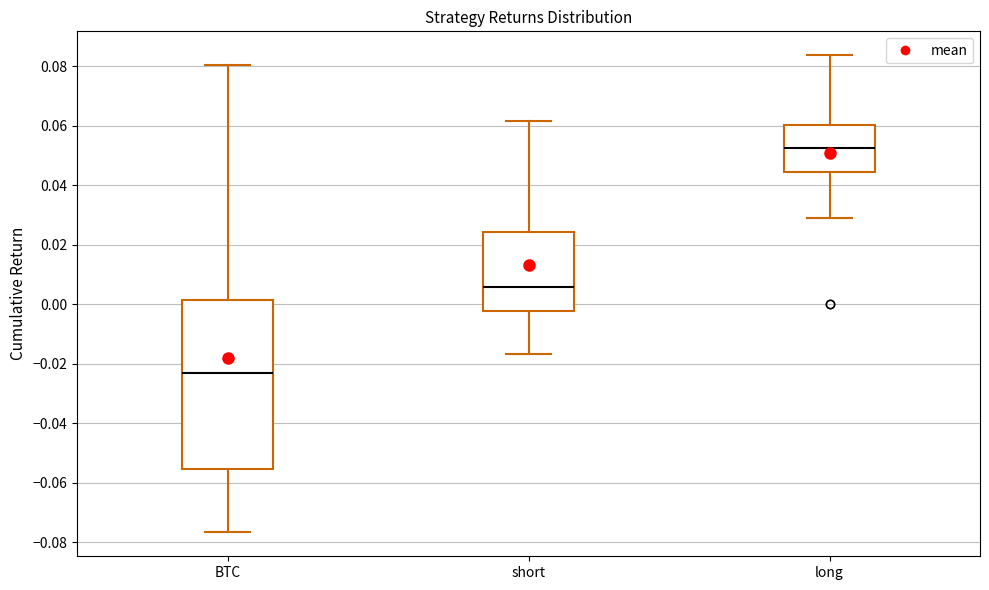

Reading left to right, read every box against the y-axis: the position of its median line, the range the box covers, and the ends of its whiskers. The values are not printed on the chart, so give them approximately, as read against the axis.

BTC: median -0.024, box -0.056 to 0.002, whiskers -0.076 to 0.080
short: median 0.006, box -0.002 to 0.024, whiskers -0.016 to 0.062
long: median 0.052, box 0.044 to 0.060, whiskers 0.028 to 0.084